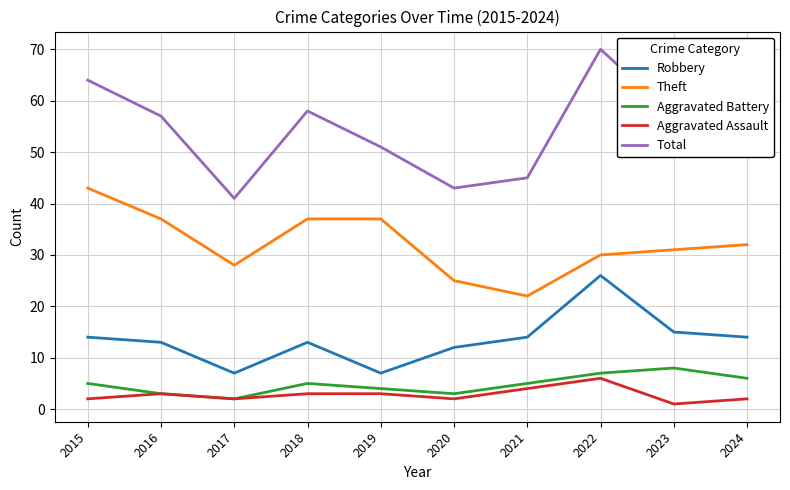

Where is the first local maximum for Robbery?

2018